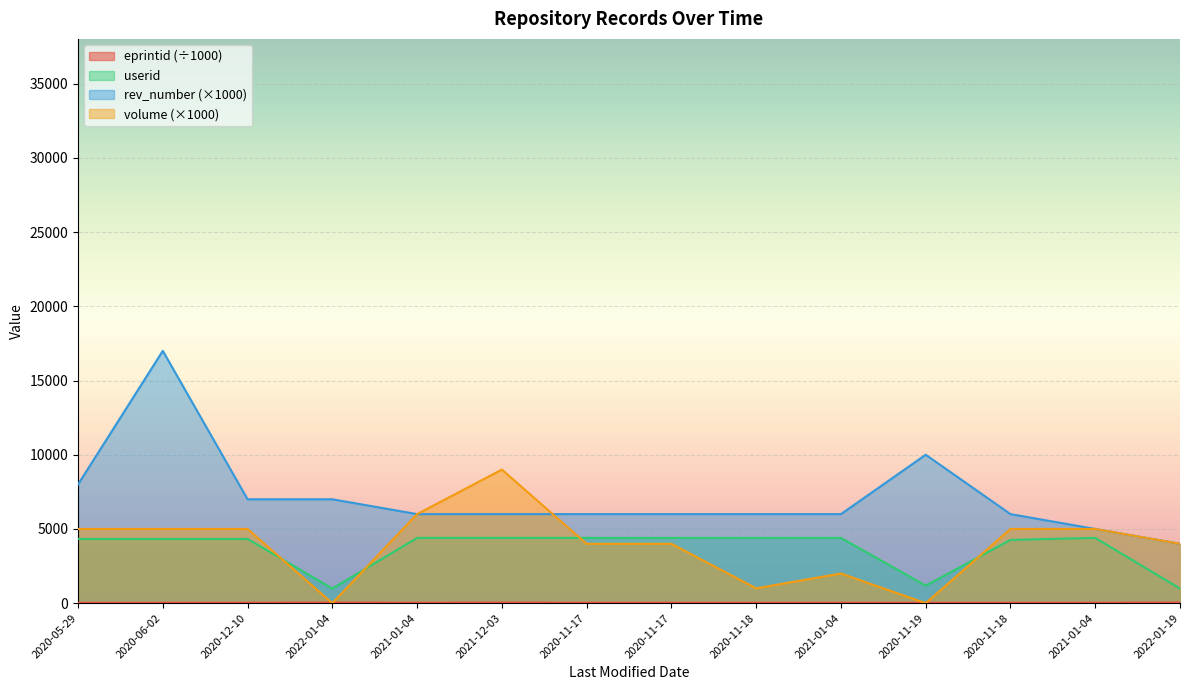

At which category is the sum across all series the highest?

2020-06-02